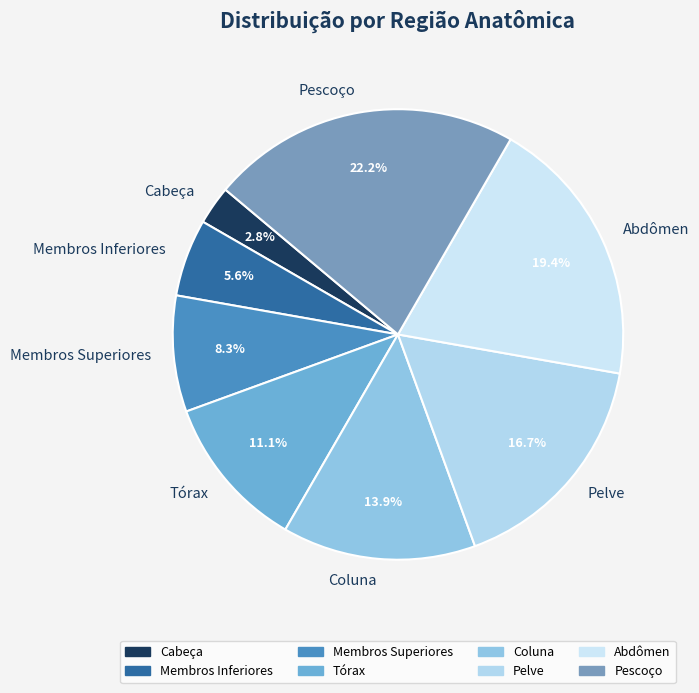

What percentage is the Membros Superiores slice, to the nearest percent?

8%